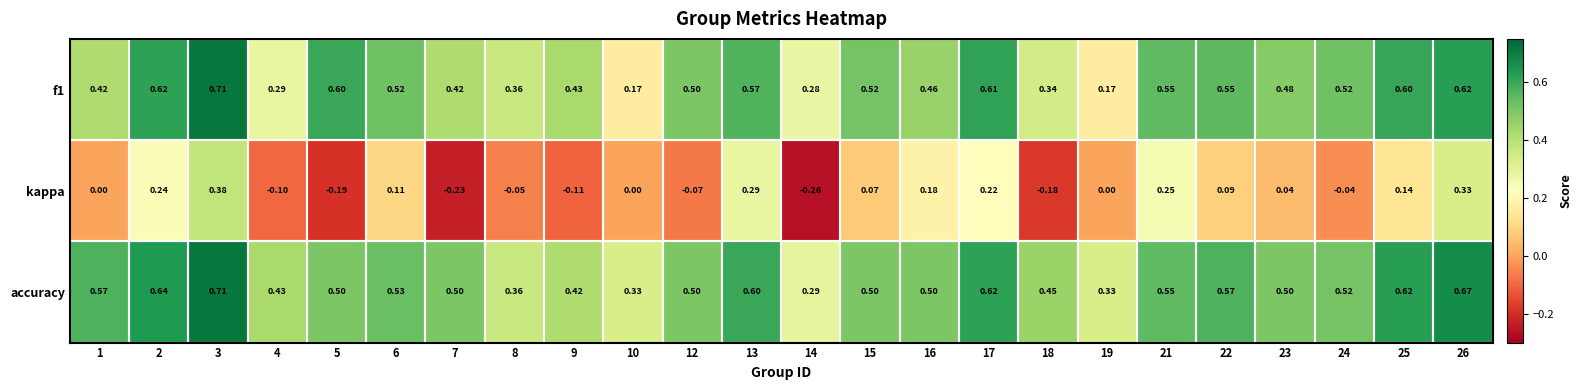

Which series has the largest range (max minus min)?

kappa